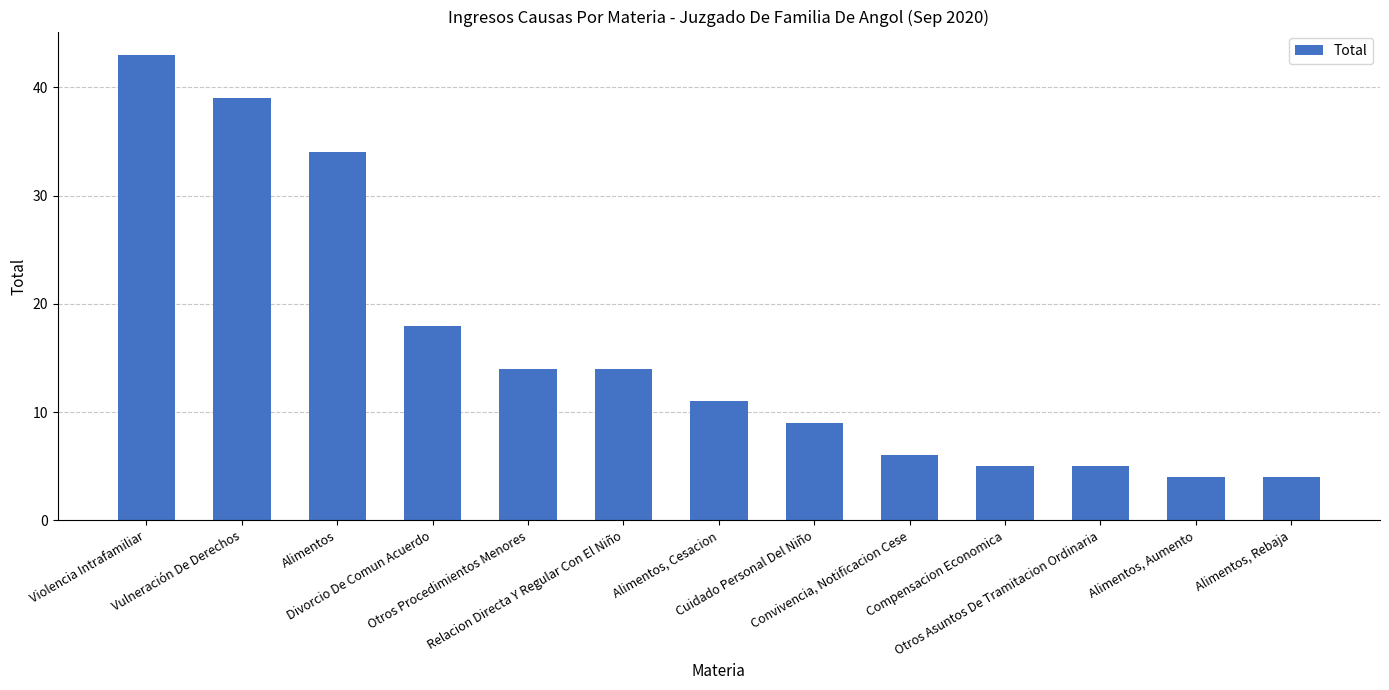

At which category does the chart reach its peak across all series?

Violencia Intrafamiliar